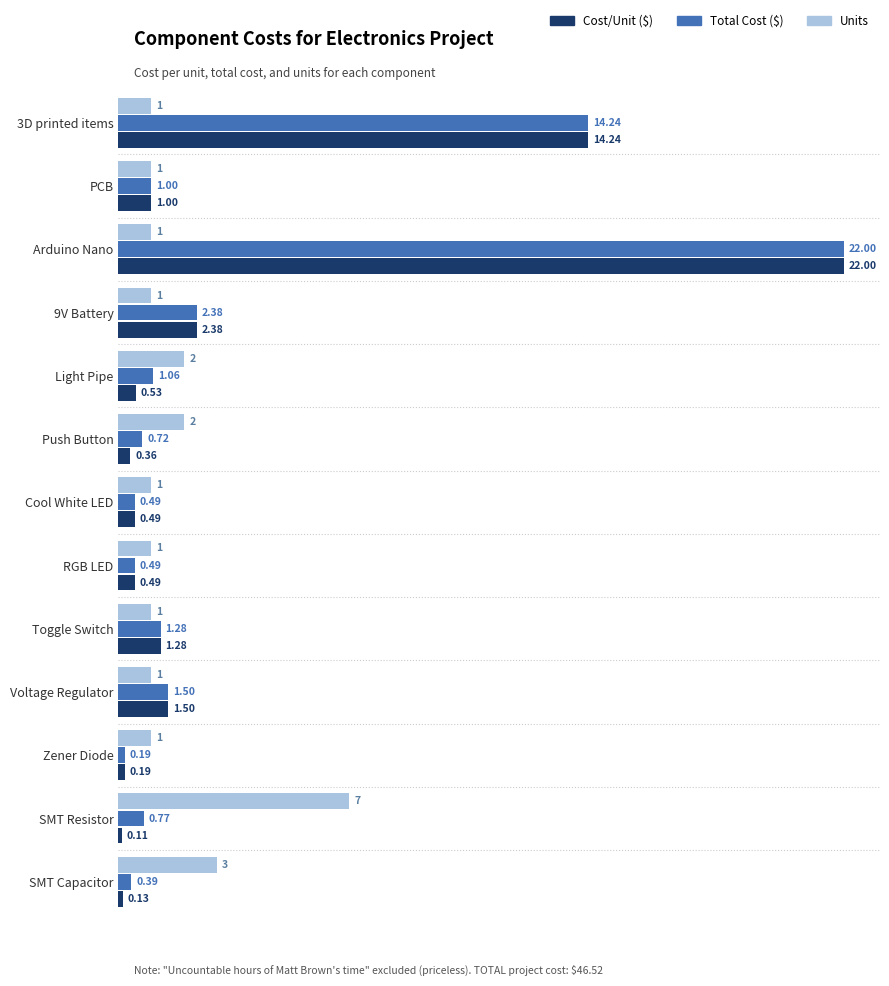

What is the total value across all series at PCB?

3.0